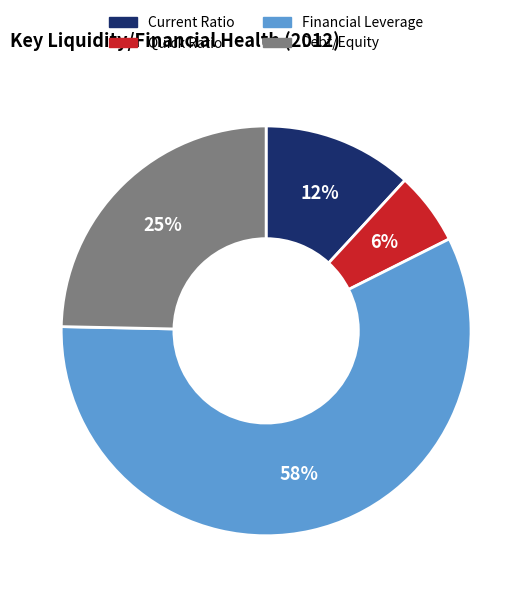

Is Quick Ratio the majority of the pie?

No